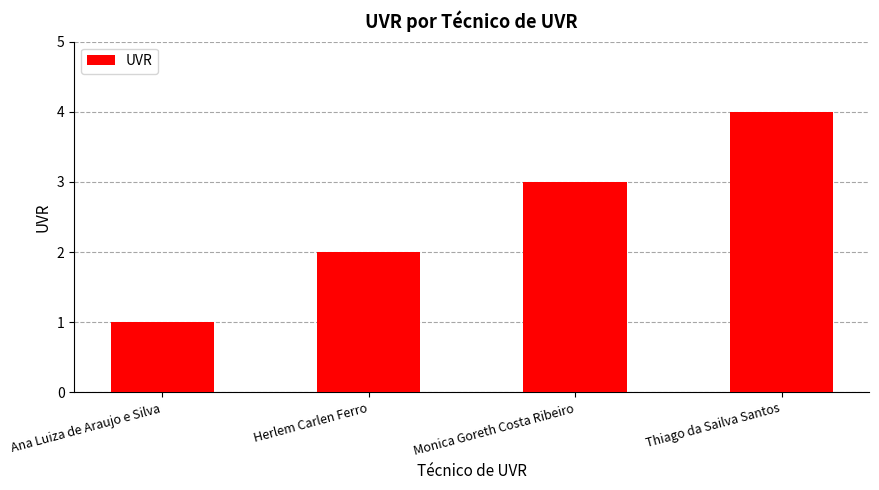

What is the approximate value at Monica Goreth Costa Ribeiro?

3